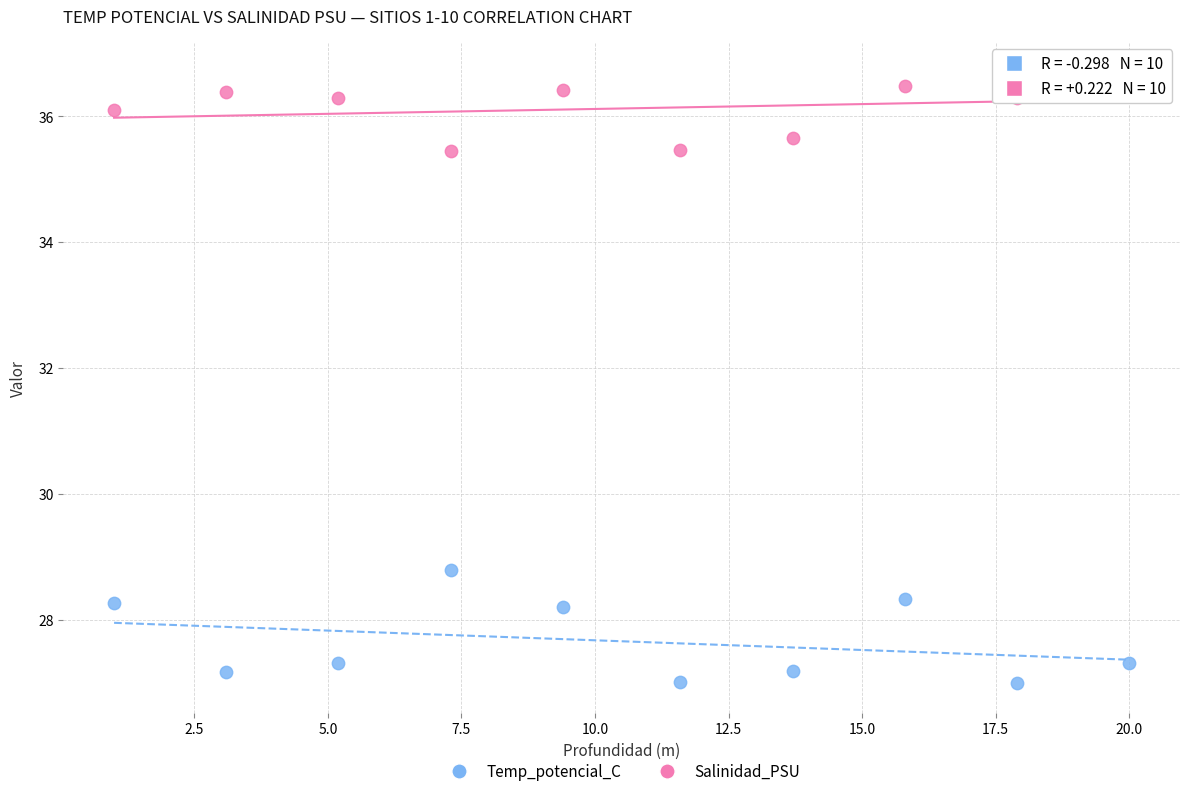

Across all series, what Y value is closest to 31?

28.8